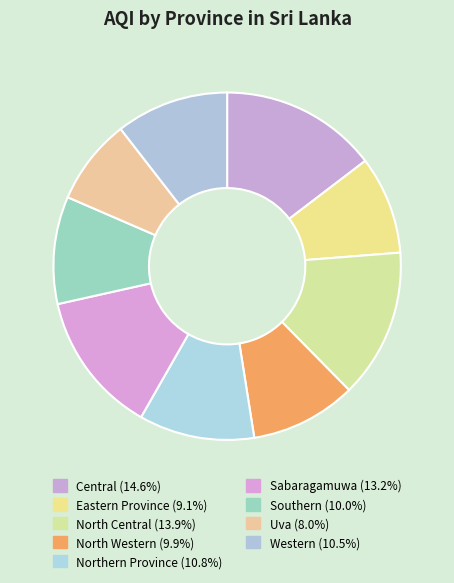

Is Southern the majority of the pie?

No